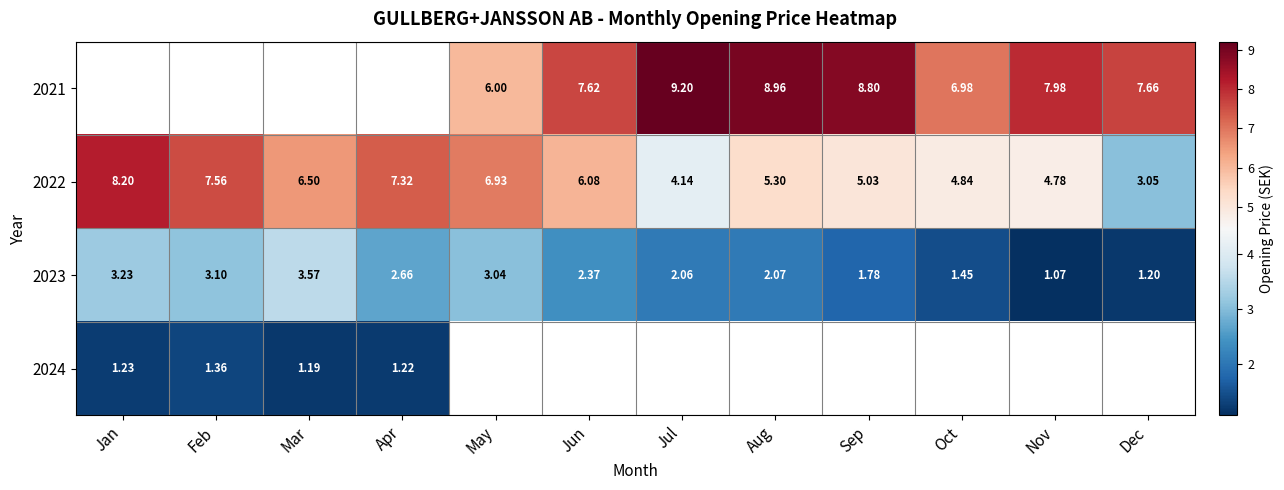

Which label corresponds to the largest value in the chart?

Jul